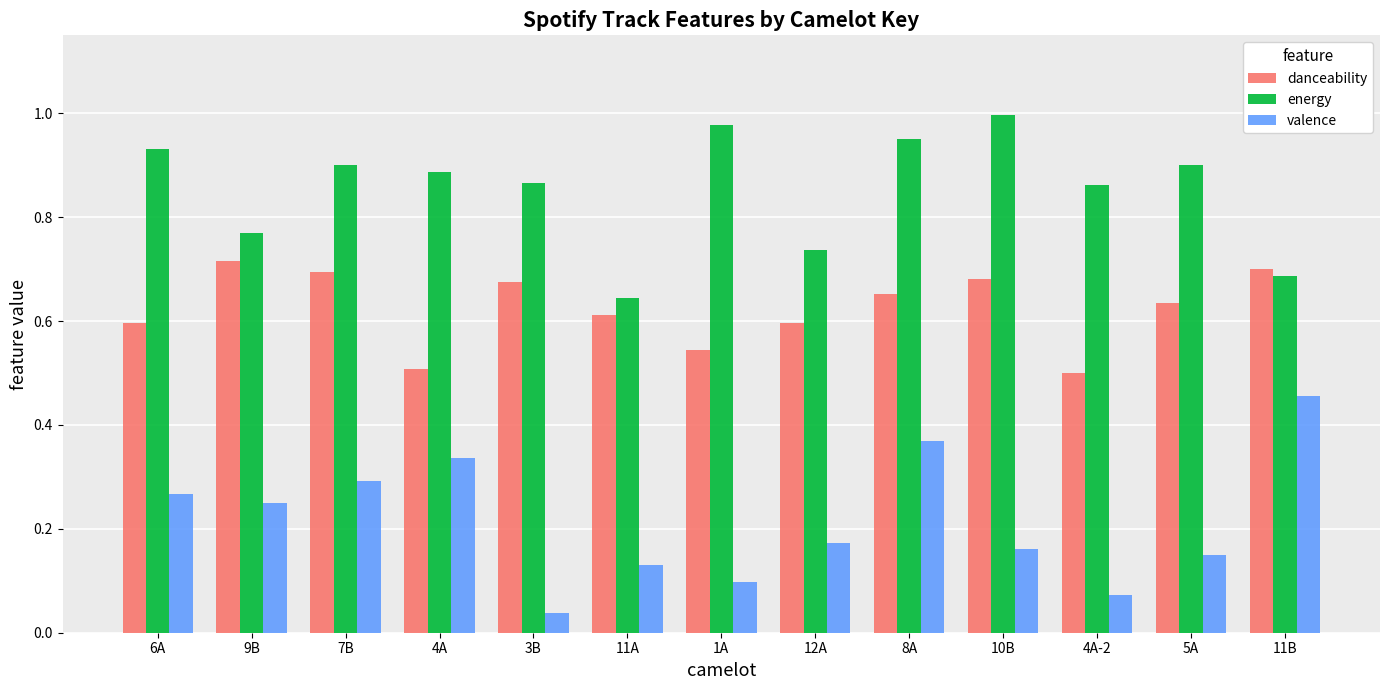

What is the sum of all danceability values?

8.1